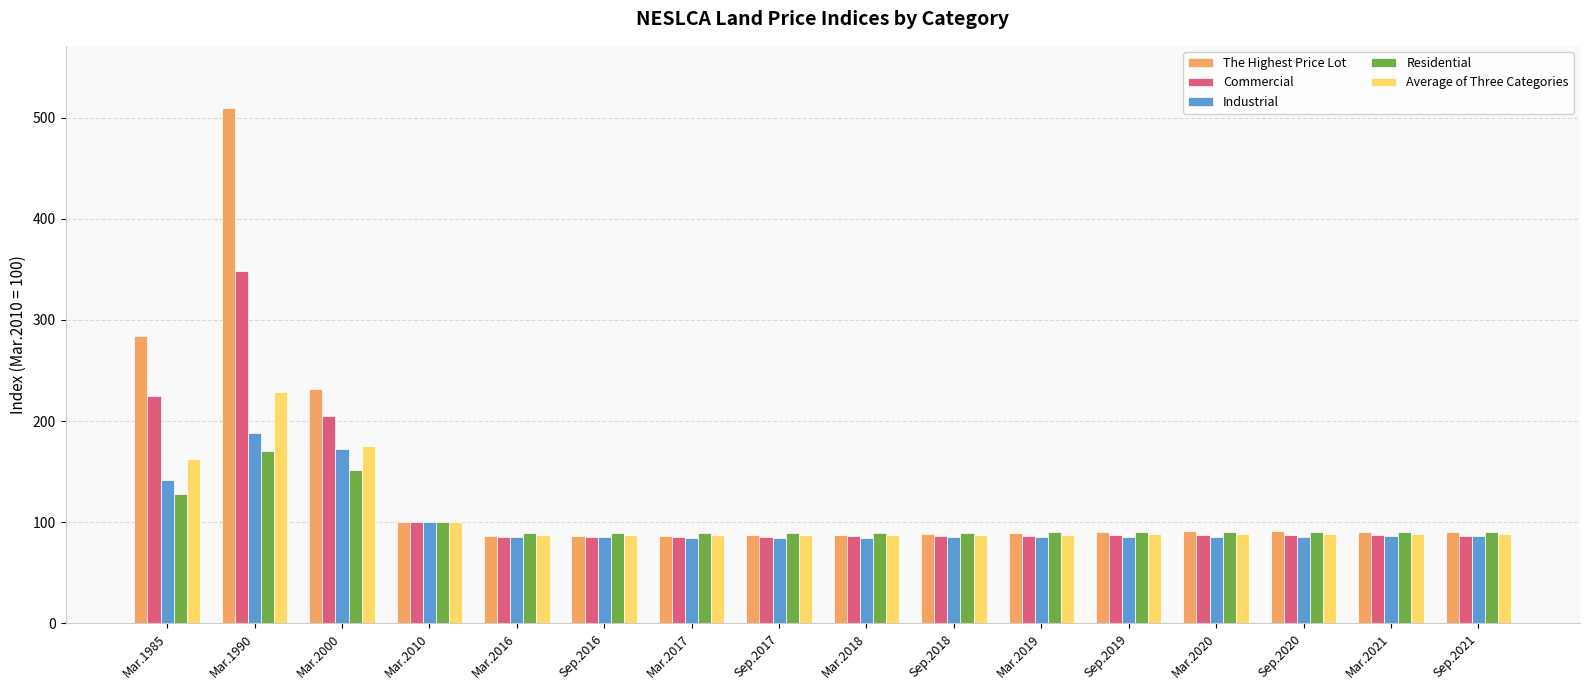

Read the Residential value at Mar.2017.

89.4